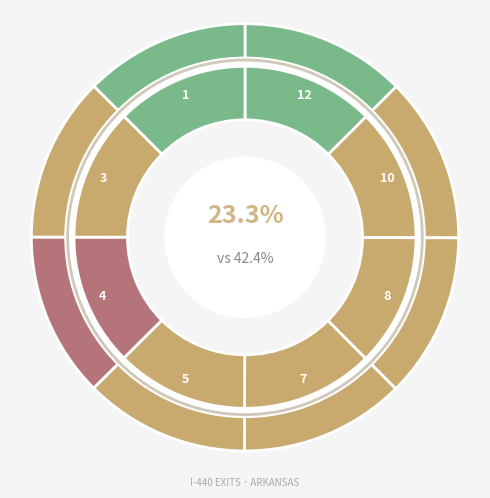

How many segments does this pie chart have?

8